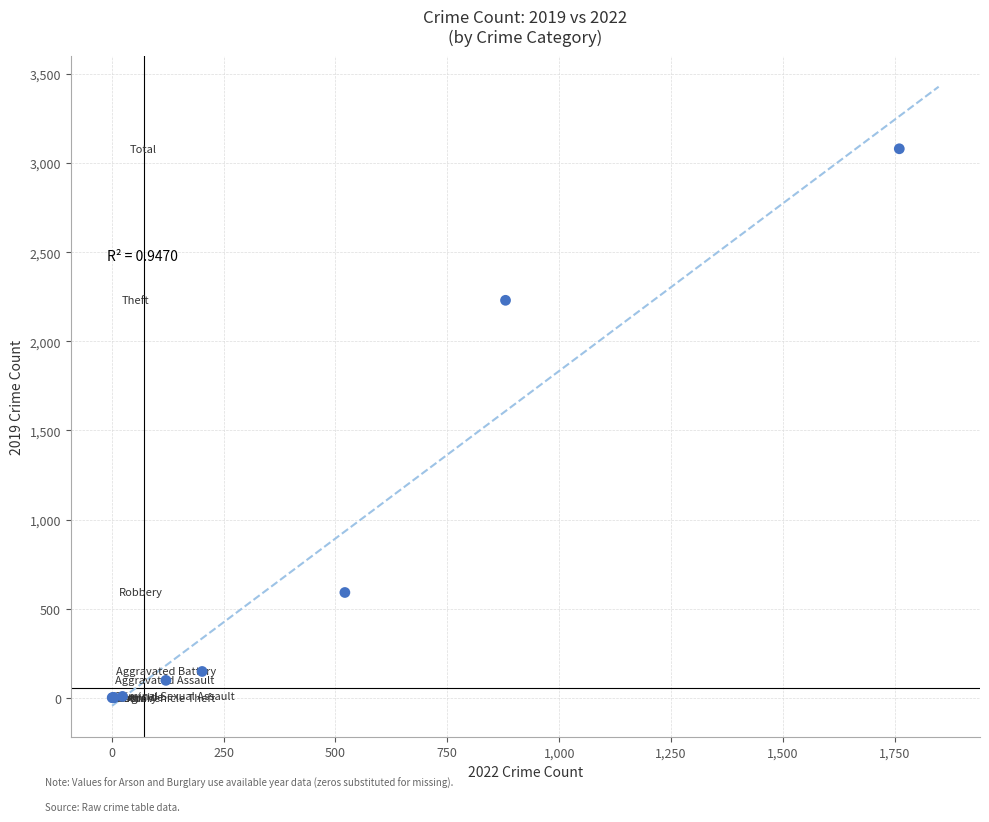

What Y value in the scatter plot is closest to 1540?

2230